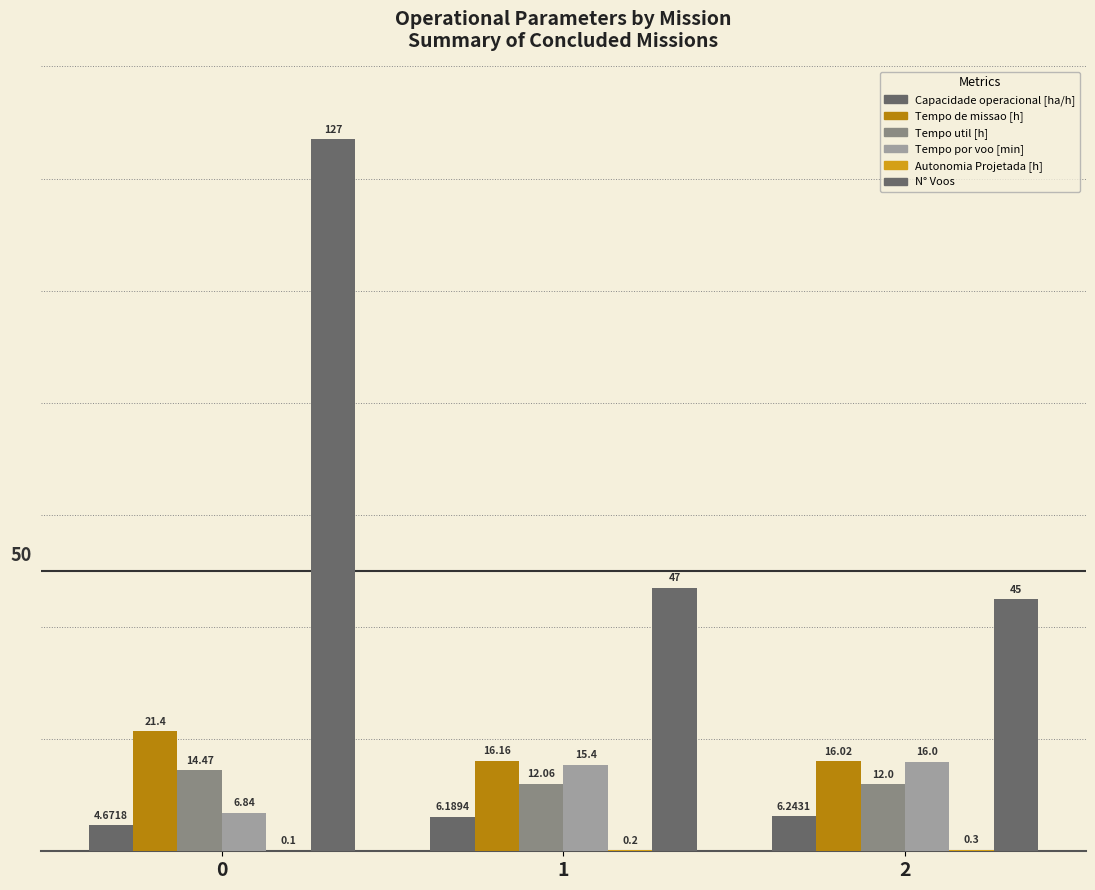

Reading right to left, extract all data points from this chart.

Capacidade operacional [ha/h]: 2=6.2	1=6.2	0=4.7
Tempo de missao [h]: 2=16.0	1=16.2	0=21.4
Tempo util [h]: 2=12.0	1=12.1	0=14.5
Tempo por voo [min]: 2=16.0	1=15.4	0=6.8
Autonomia Projetada [h]: 2=0.3	1=0.2	0=0.1
N° Voos: 2=45.0	1=47.0	0=127.0